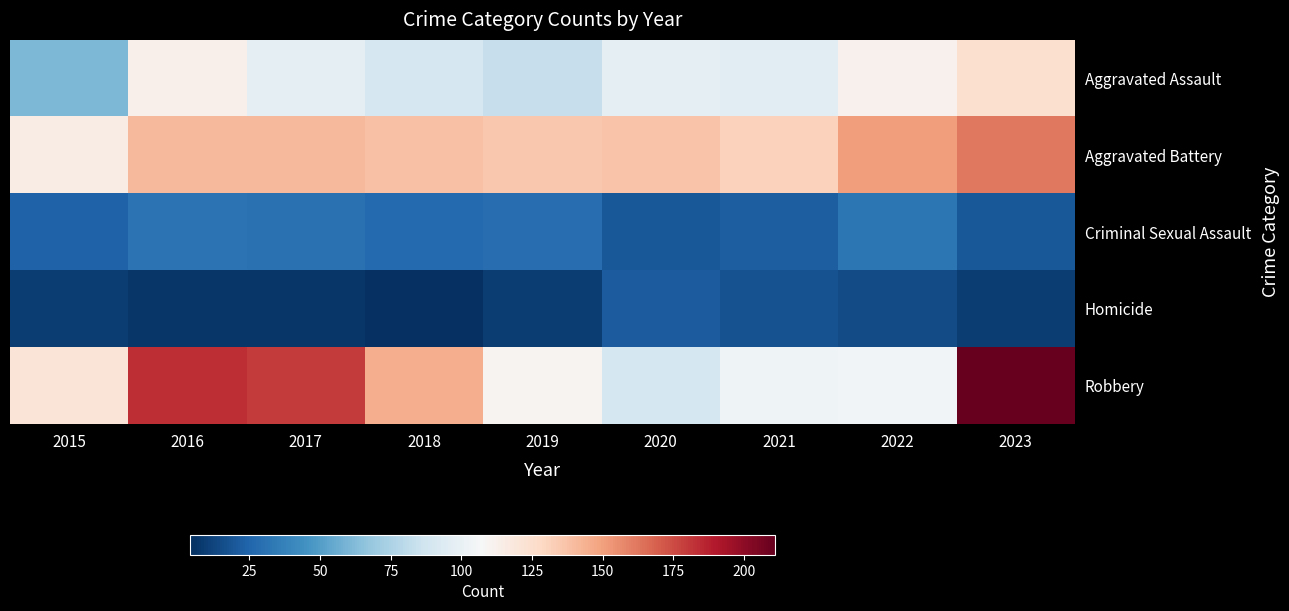

Rank the series by their maximum value, from highest to lowest.

Robbery, Aggravated Battery, Aggravated Assault, Criminal Sexual Assault, Homicide